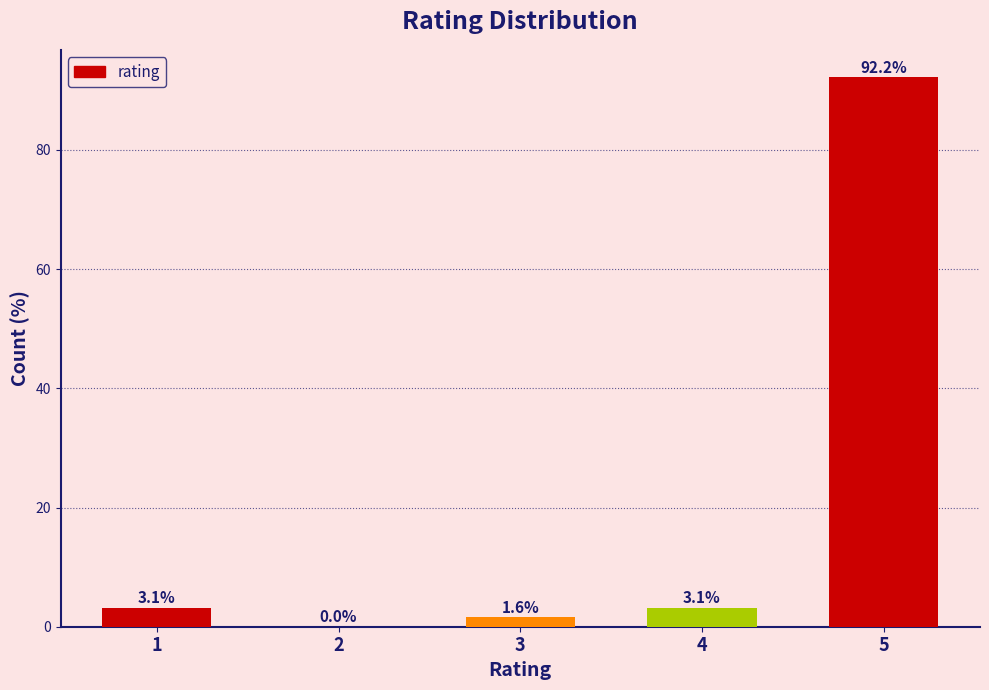

Reading left to right, transcribe all the data shown in this chart.

1=3.1	2=0.0	3=1.6	4=3.1	5=92.2